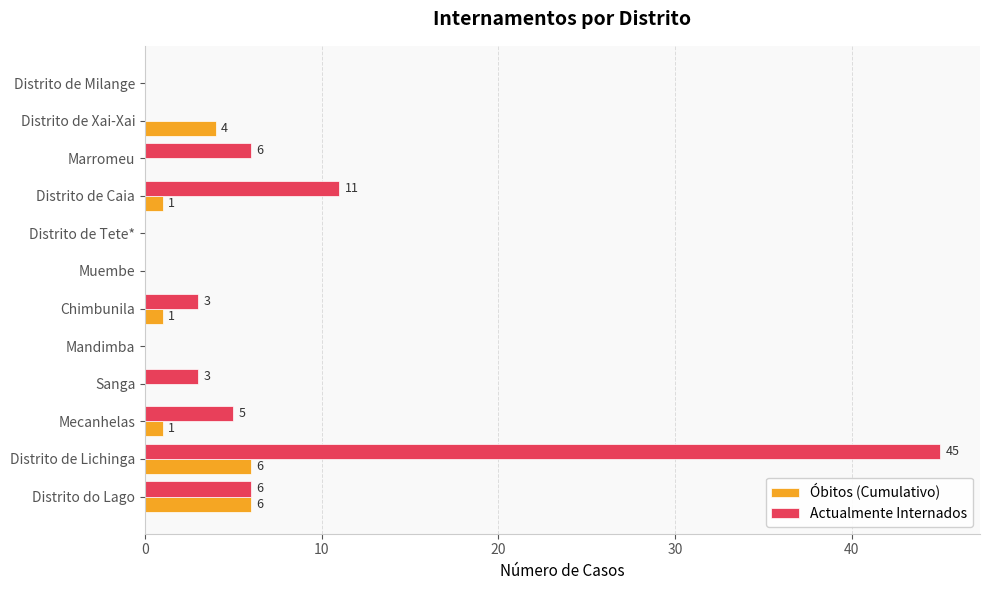

At which category is the sum across all series the highest?

Distrito de Lichinga